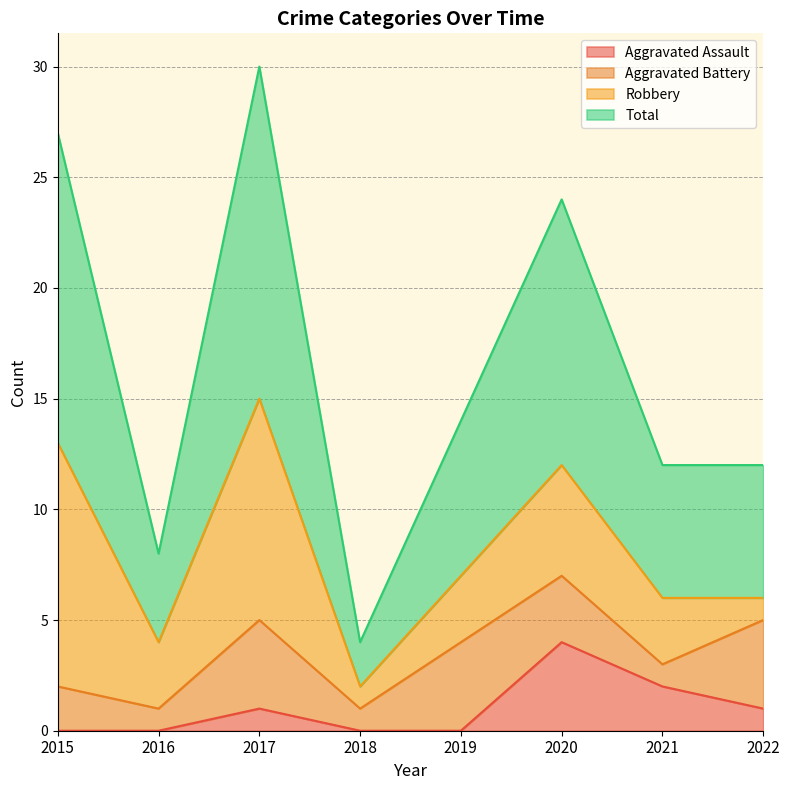

What is the value of the Total point at the 4th from the left?

4